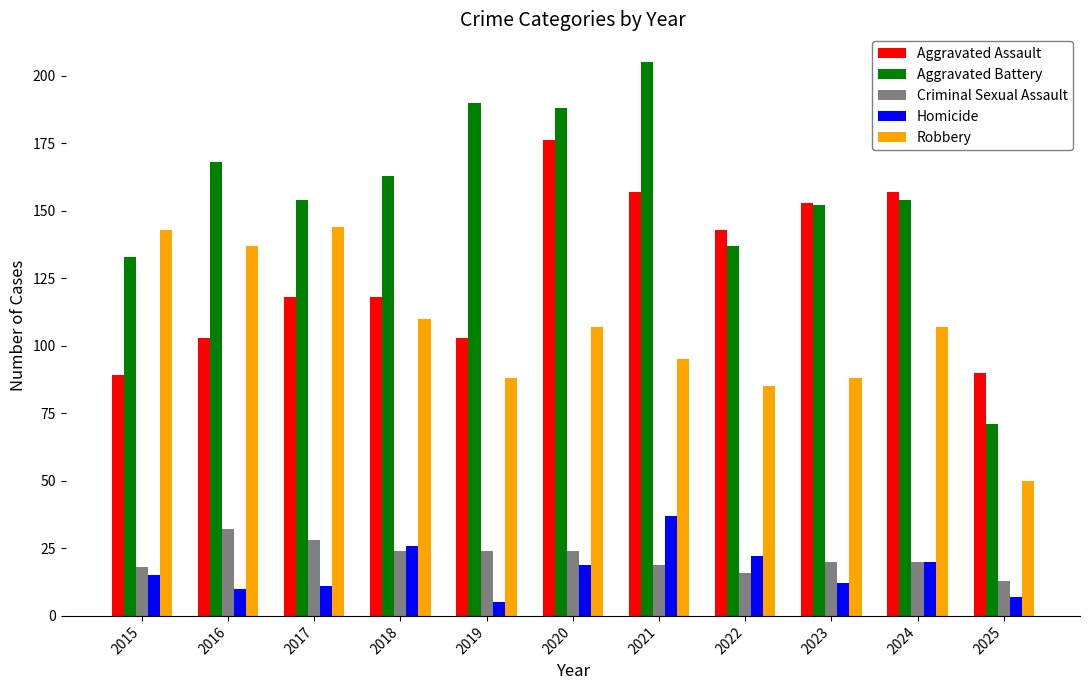

Which series has the largest range (max minus min)?

Aggravated Battery